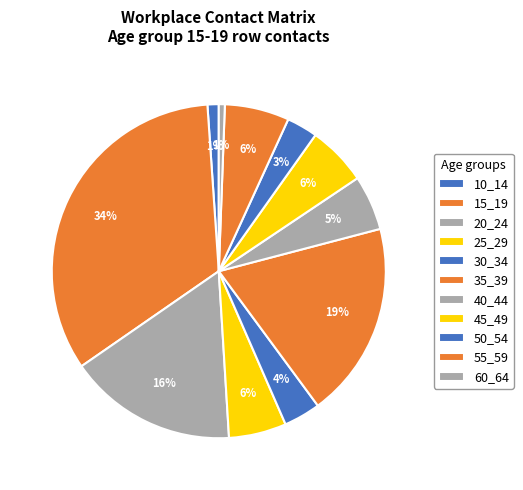

To the nearest percent, what is the average slice percentage?

9%